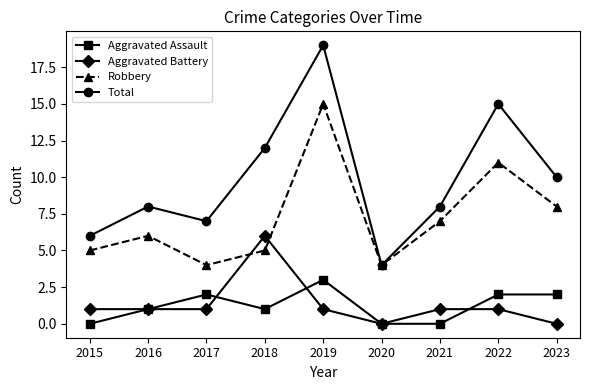

In Robbery, how many points are lower than both neighbors (excluding endpoints)?

2